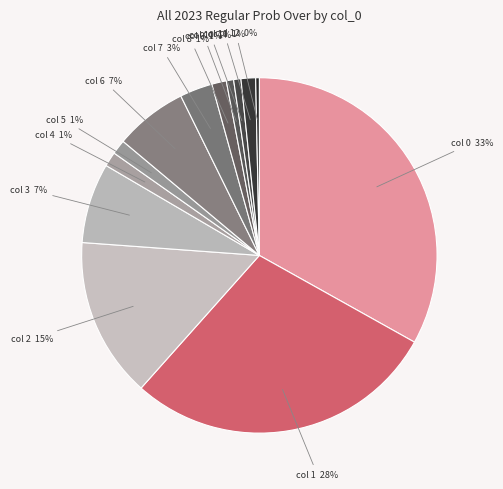

How many slices are in this pie chart?

13